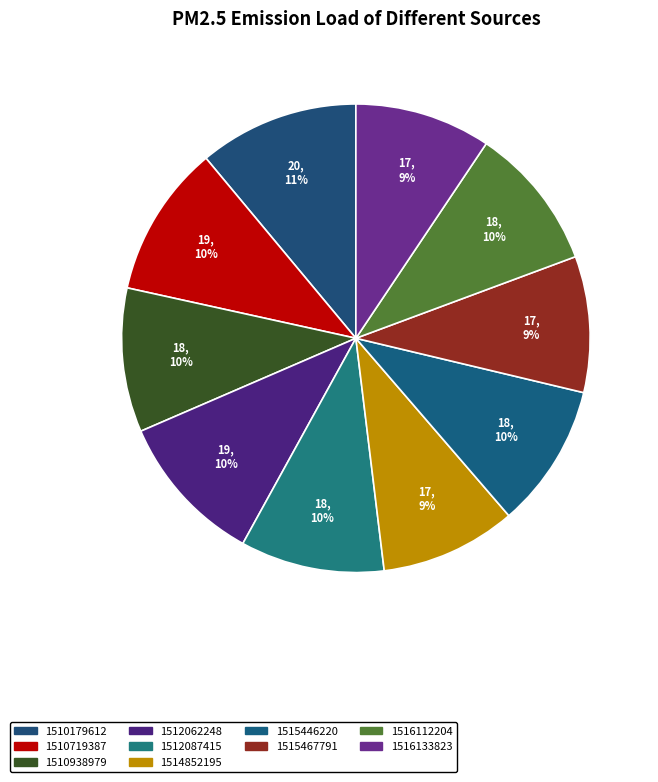

Between 1510719387 and 1516112204, which is larger?

1510719387